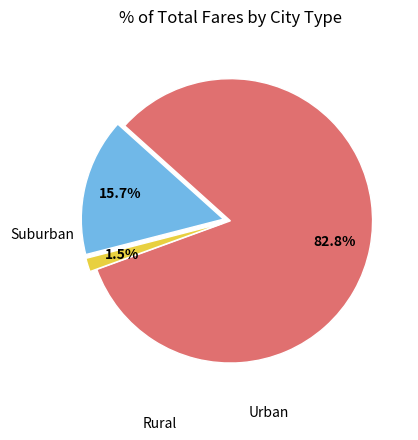

Is there a majority slice in this chart?

Yes